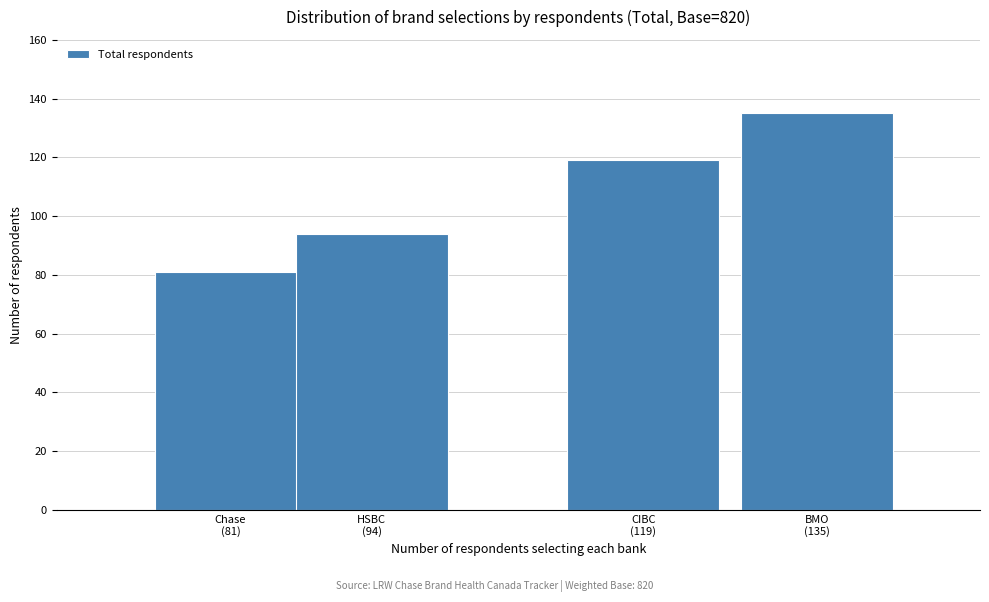

Reading left to right, extract all data points from this chart.

81	94	119	135